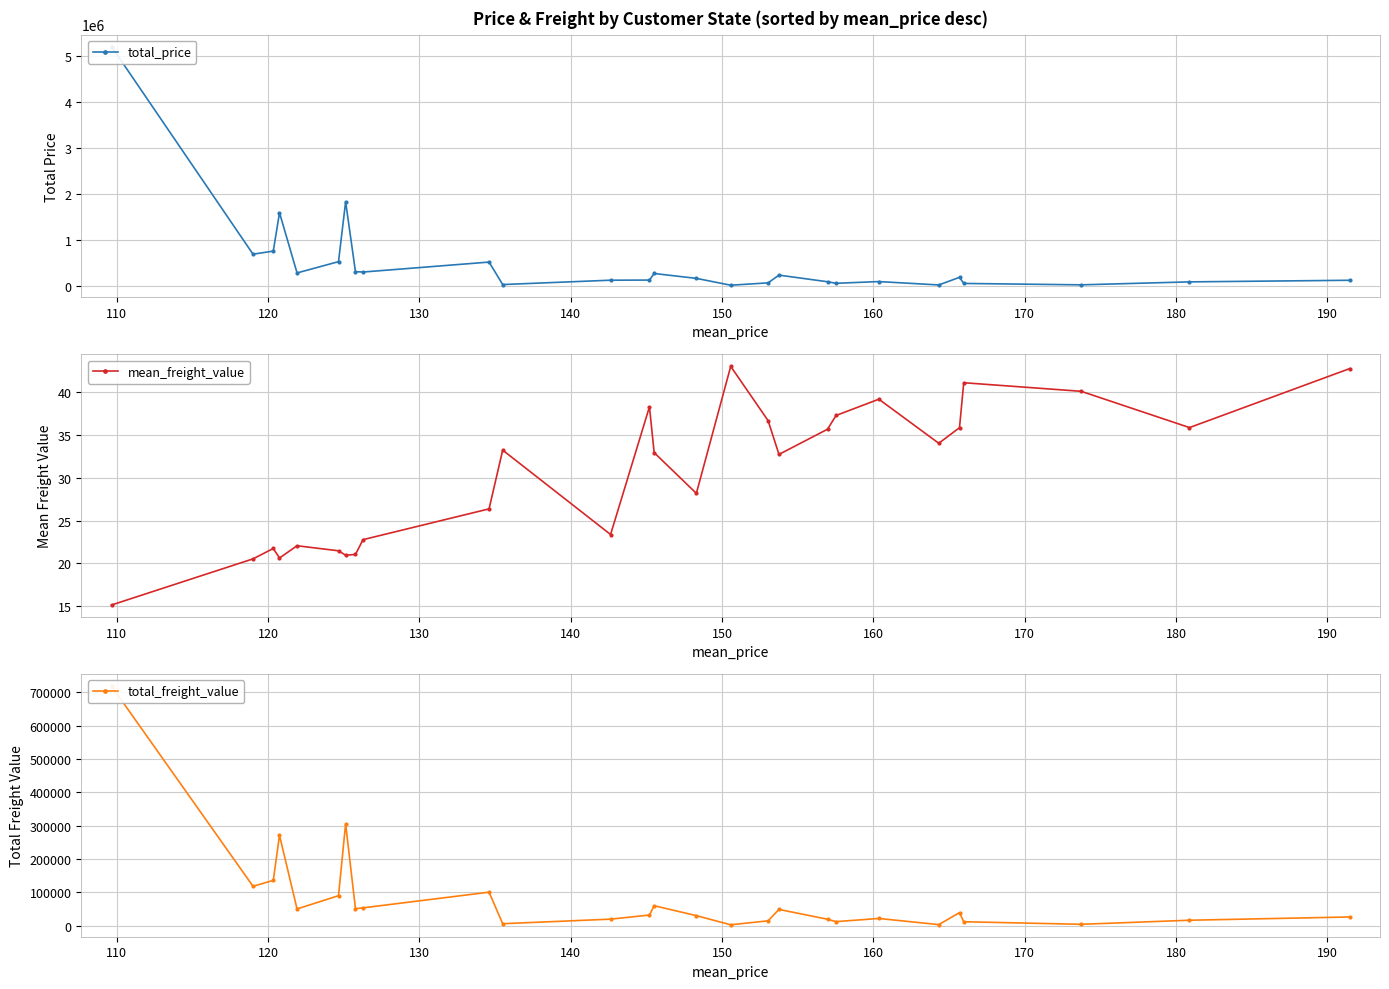

What is the difference between the maximum and minimum values in the total_price series?

5195125.6